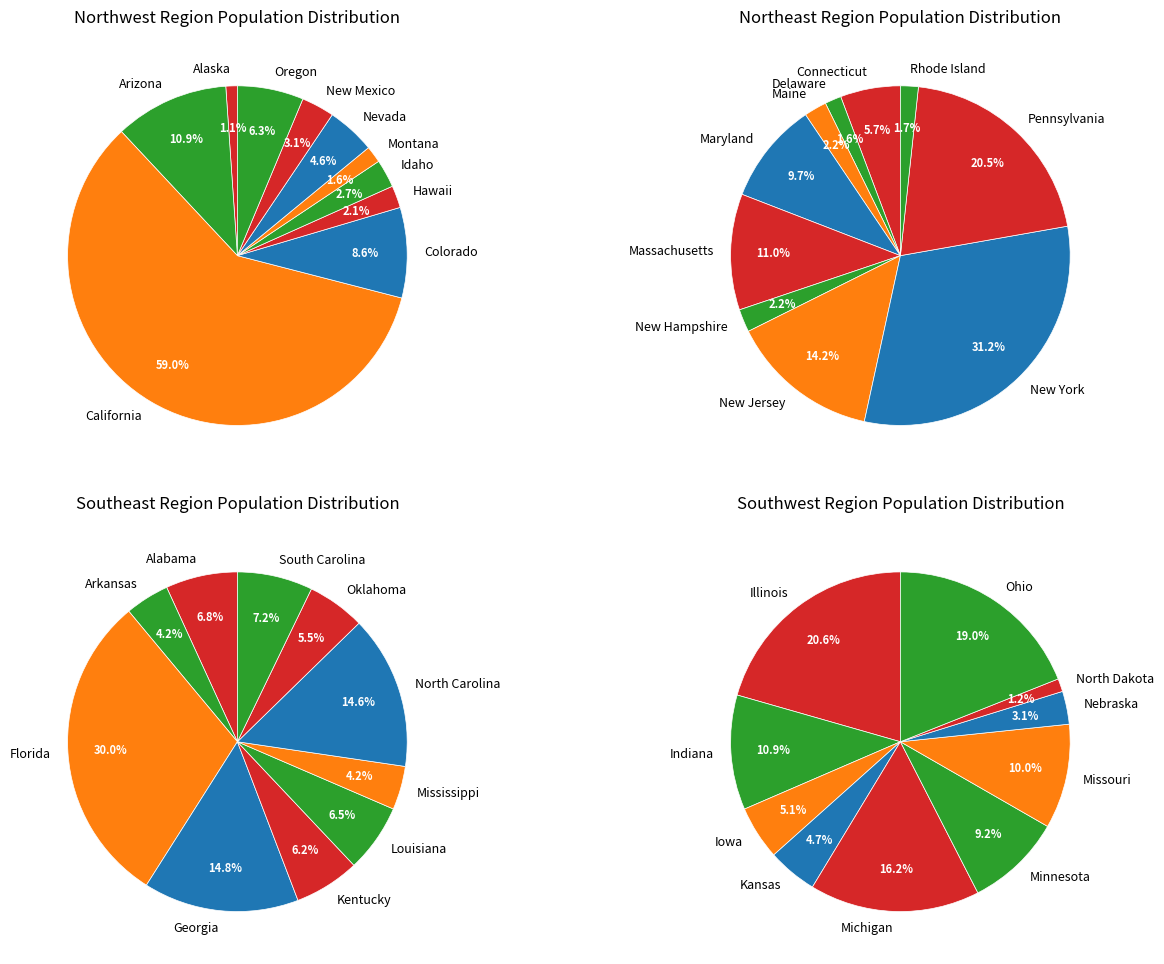

How many slices are in this pie chart?

40